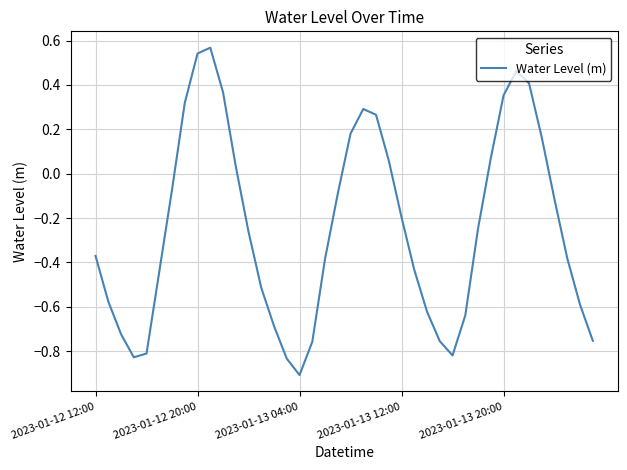

What is the smallest value displayed?

-0.9